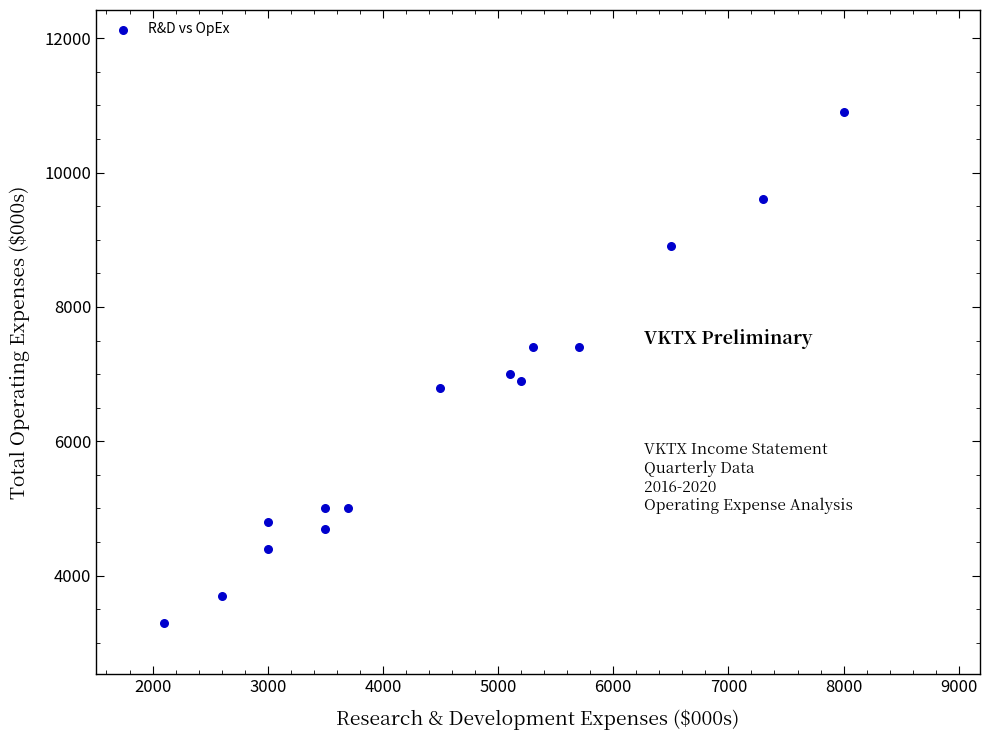

What Y value in the scatter plot is closest to 7100?

7000